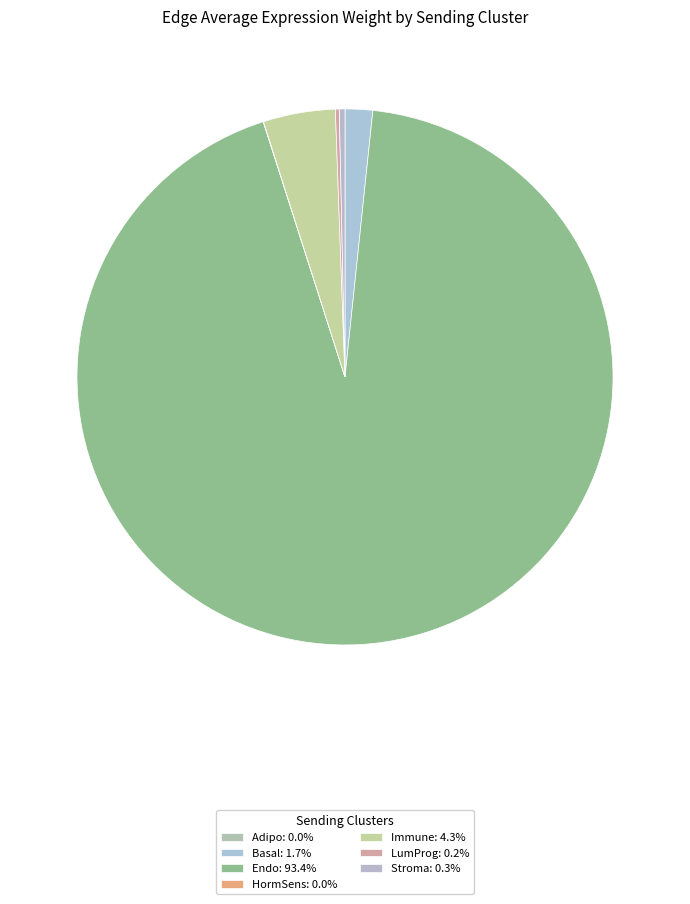

Is there a majority slice in this chart?

Yes